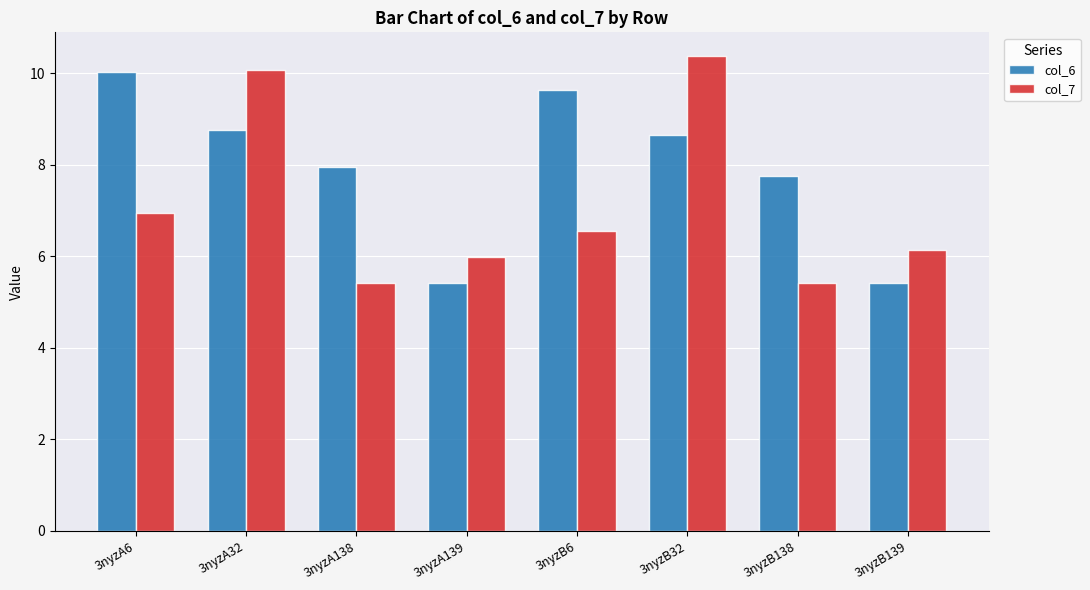

Where does the col_6 series first go above 8?

3nyzA6